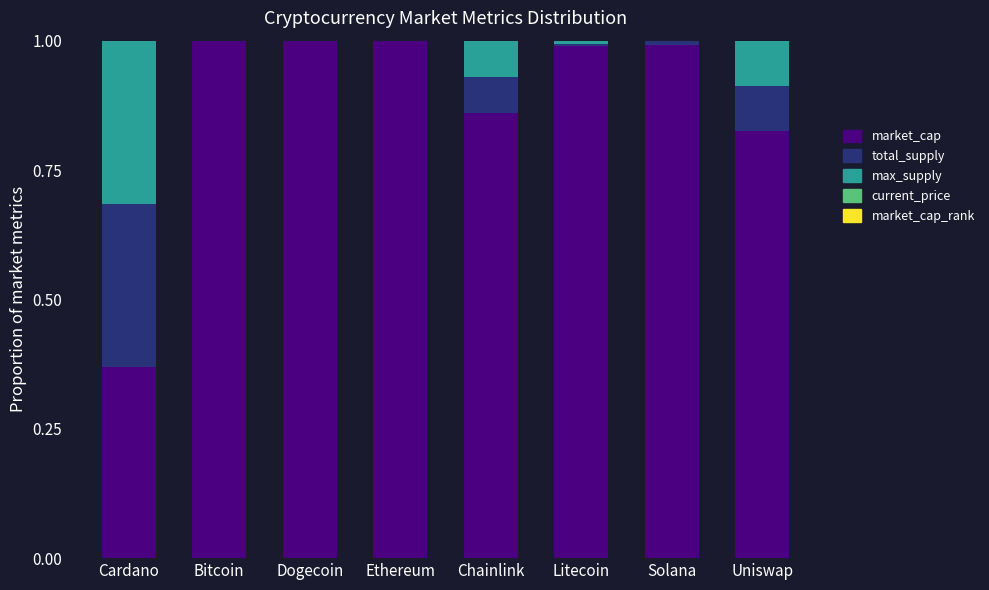

Which series changed the most between Cardano and Uniswap?

market_cap